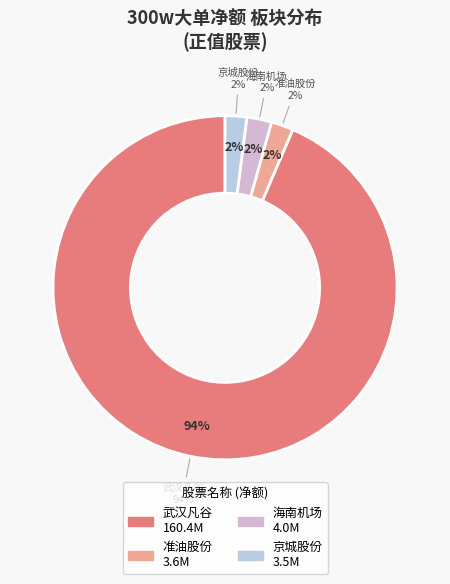

True or false: 秦川机床 accounts for 0% of the total.

True